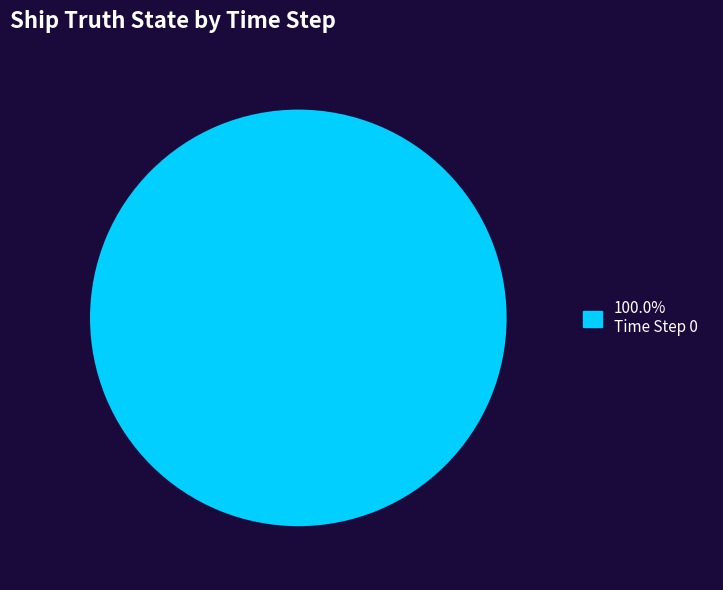

Is there any slice that represents more than half of the pie?

Yes